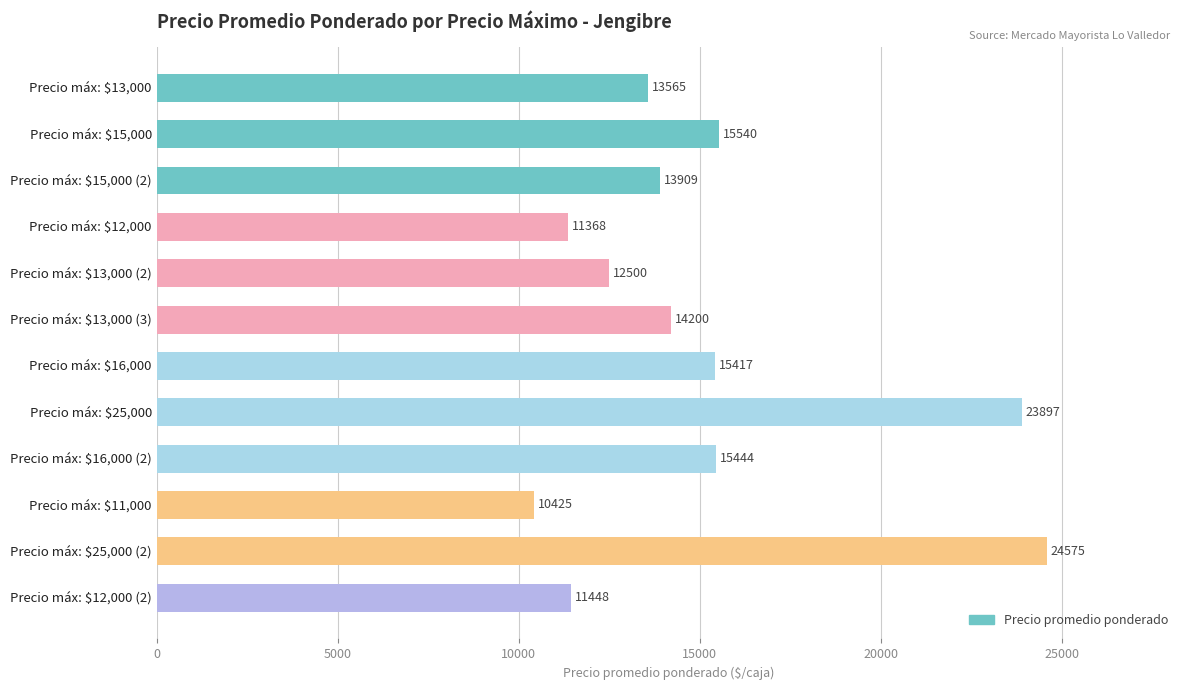

Rank the categories by value from highest to lowest.

Precio máx: $25,000 (2), Precio máx: $25,000, Precio máx: $15,000, Precio máx: $16,000 (2), Precio máx: $16,000, Precio máx: $13,000 (3), Precio máx: $15,000 (2), Precio máx: $13,000, Precio máx: $13,000 (2), Precio máx: $12,000 (2), Precio máx: $12,000, Precio máx: $11,000